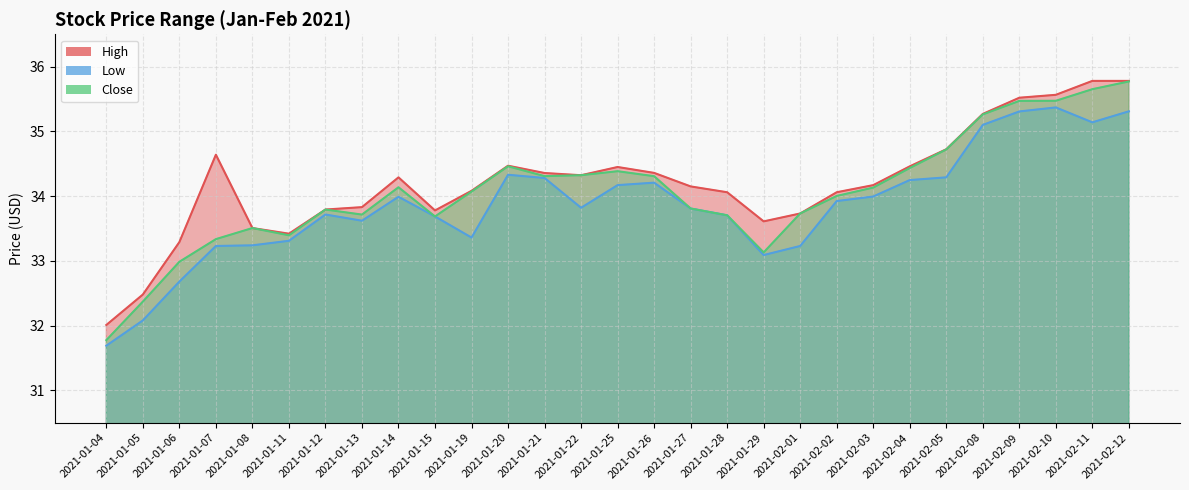

How many data points in Low are above 33?

26